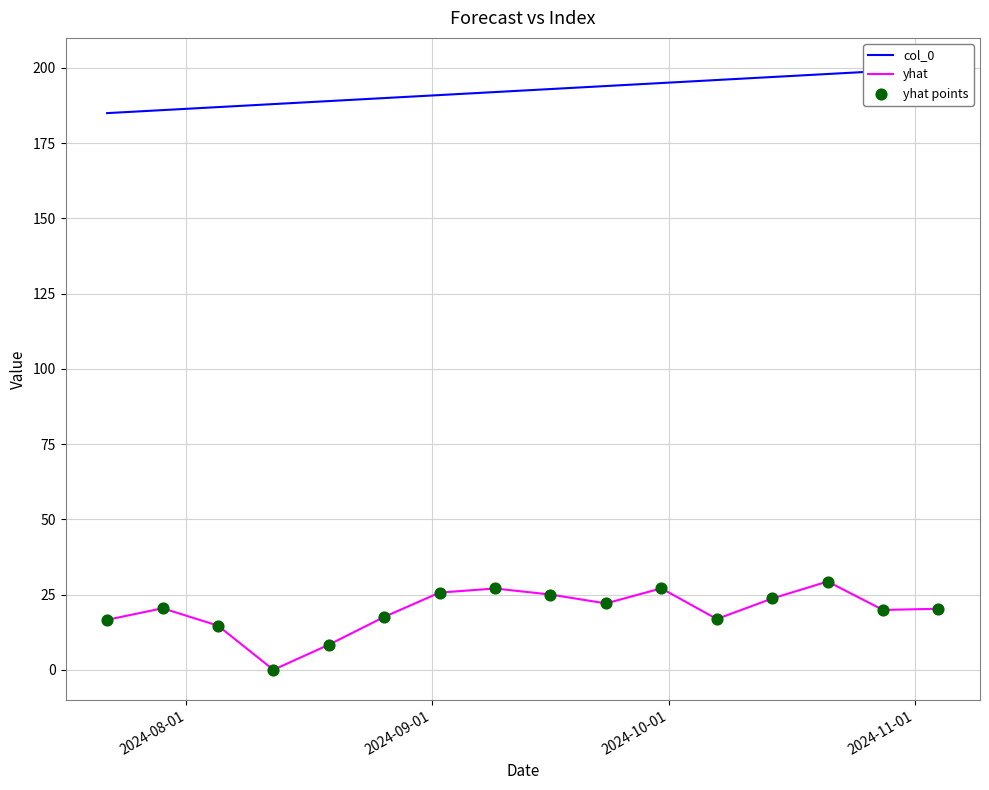

Which series has the largest total across all categories?

col_0